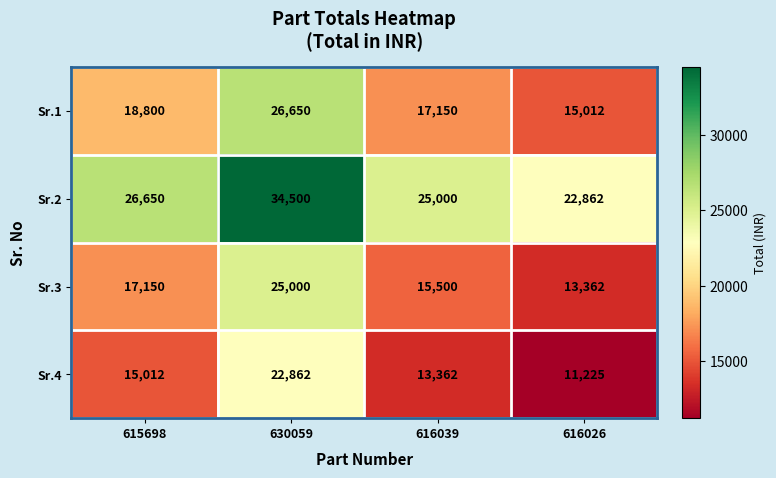

What is the spread (max minus min) of values at 630059?

11638